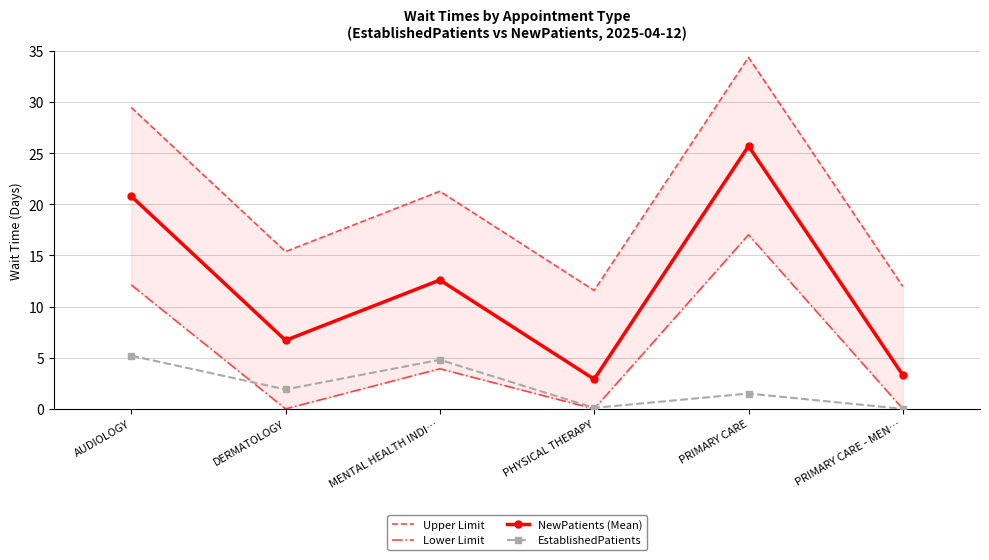

Reading left to right, list all the values displayed in this chart.

Upper Limit: 29.5	15.4	21.3	11.6	34.4	12.0
Lower Limit: 12.1	0.0	3.9	0.0	17.0	0.0
NewPatients (Mean): 20.8	6.7	12.6	2.9	25.7	3.3
EstablishedPatients: 5.2	1.9	4.8	0.1	1.5	0.0